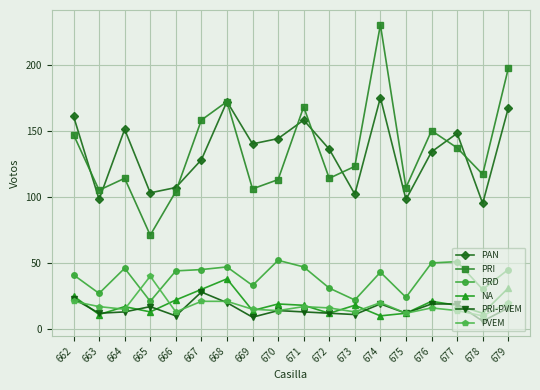

At which category does the chart reach its peak across all series?

674